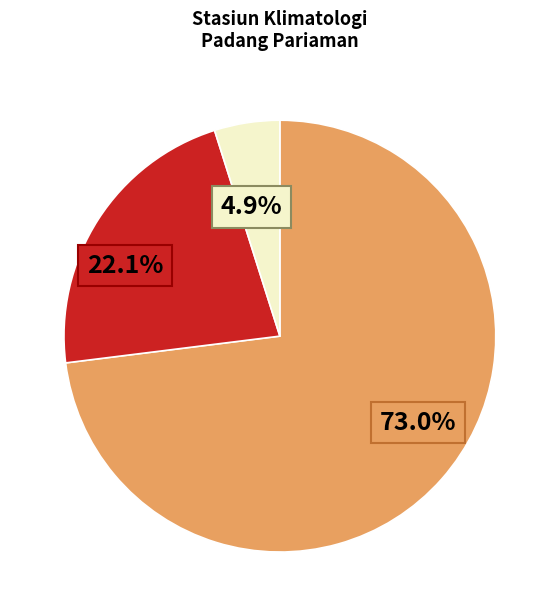

Is there a majority slice in this chart?

Yes